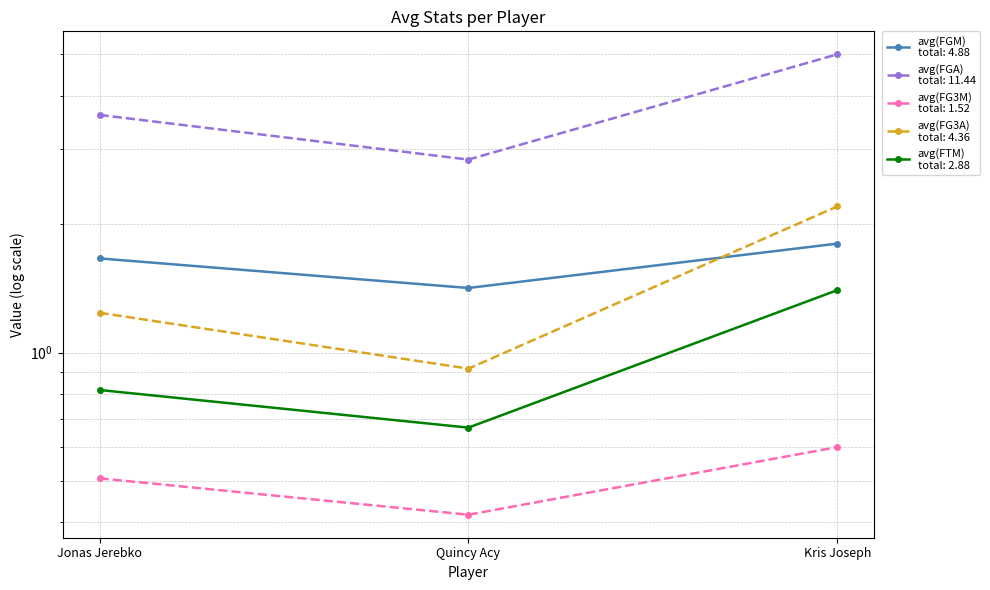

Rank the series by their maximum value, from lowest to highest.

avg(FG3M), avg(FTM), avg(FGM), avg(FG3A), avg(FGA)